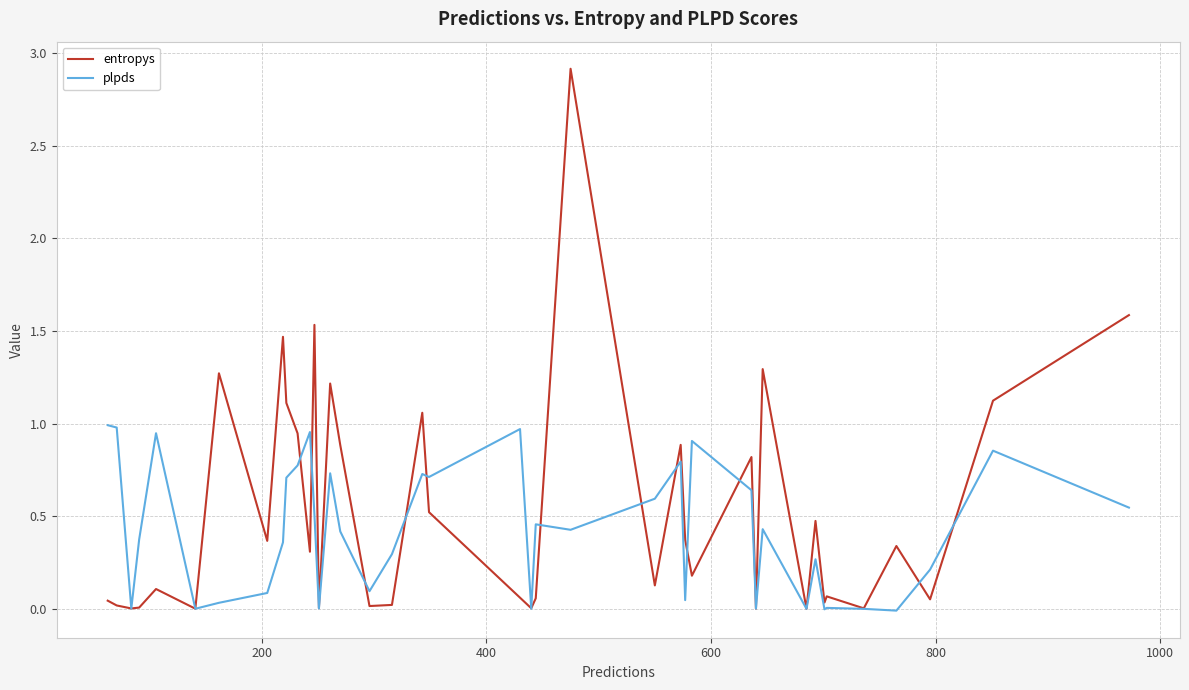

List the series in order of their peak value, lowest first.

plpds, entropys